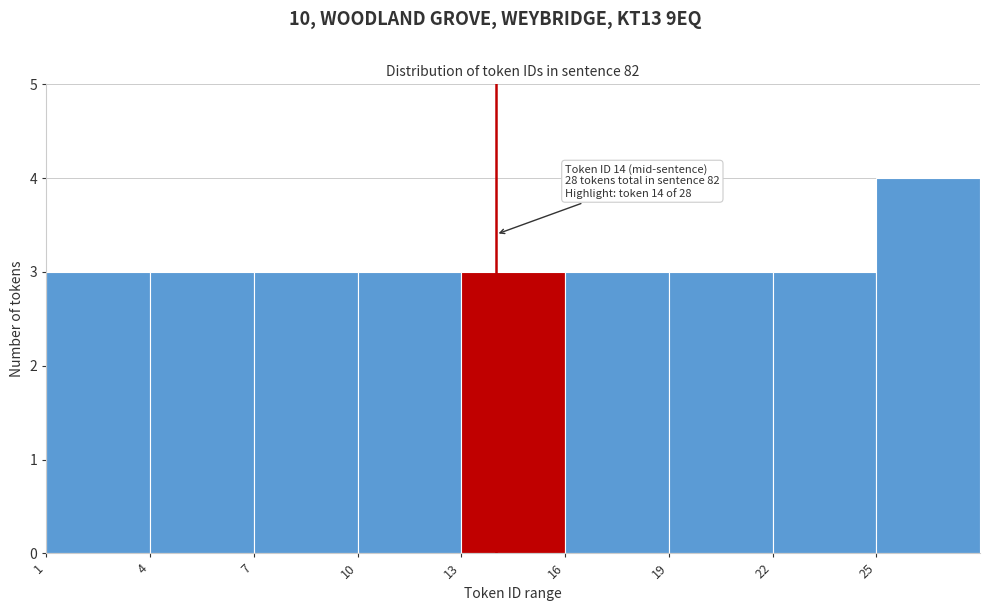

Over which range of the x-axis is the bar tallest?

25 to 28